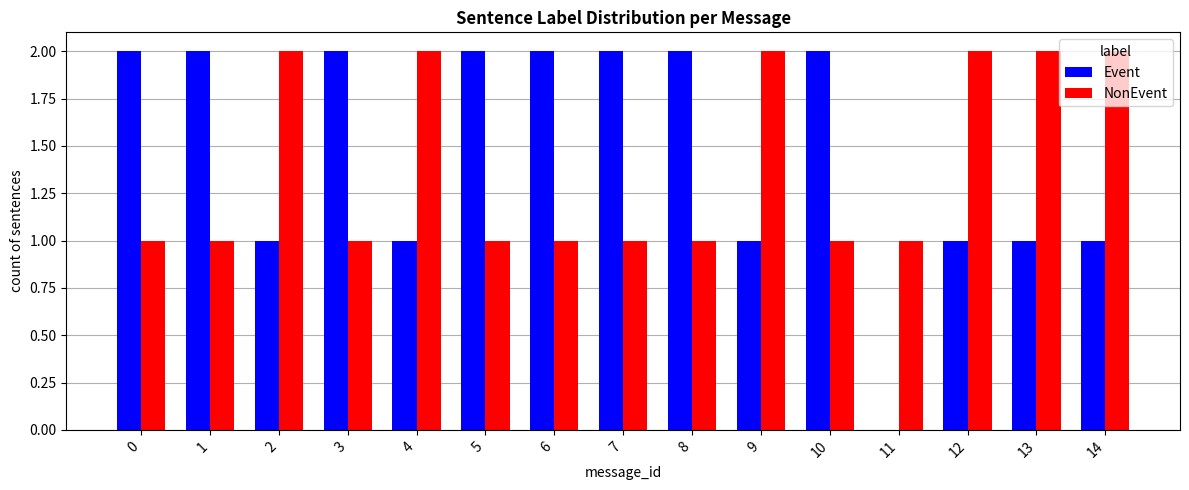

Is the value of NonEvent at 14 greater than the value of Event at 4?

Yes